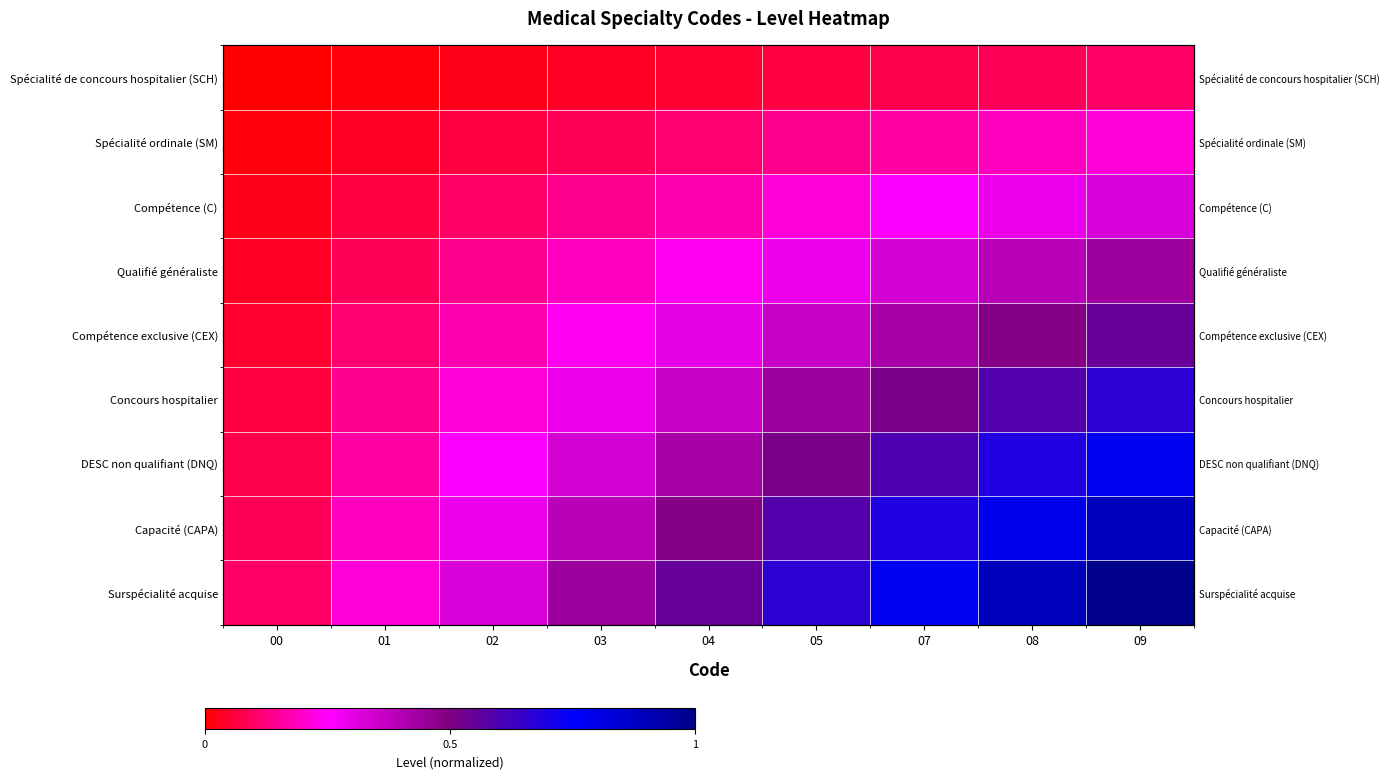

What is the sum of the DESC non qualifiant (DNQ) values at 05 and 02?

0.8